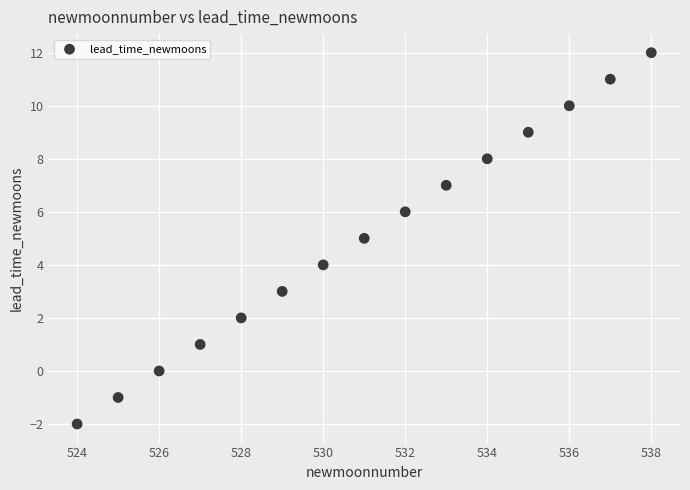

What is the range of X values (max minus min)?

14